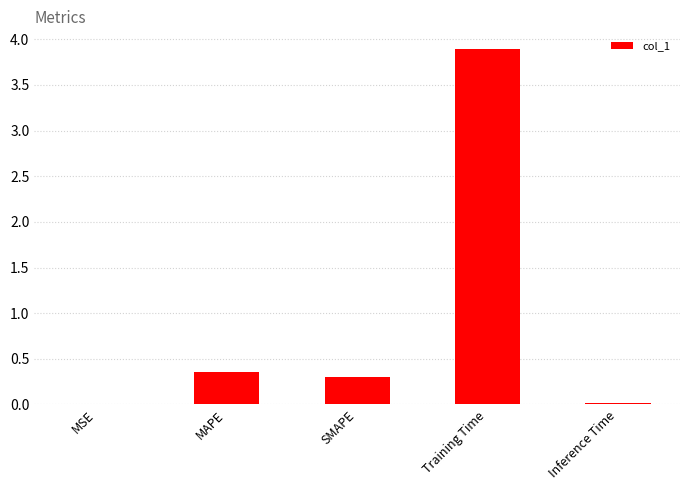

What is the maximum value shown in the chart?

3.9